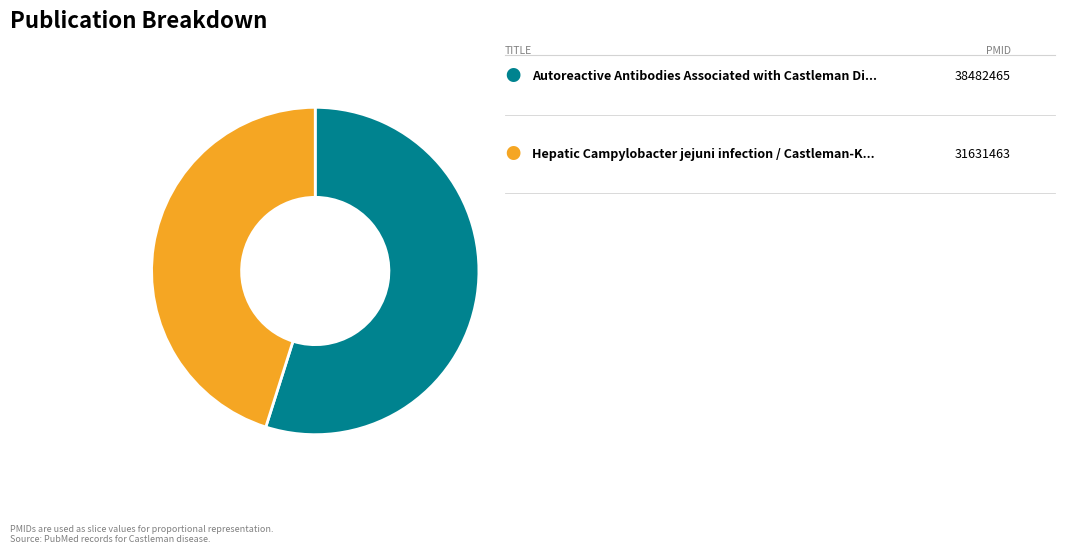

Does any single category account for the majority?

Yes